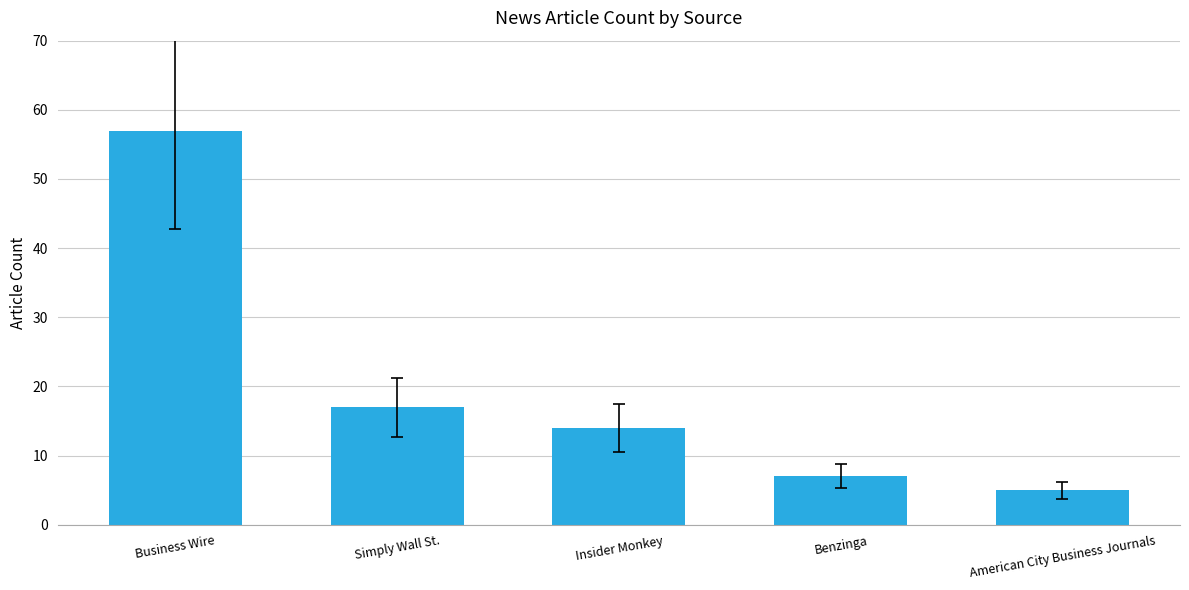

Reading right to left, list all the values displayed in this chart.

5	7	14	17	57